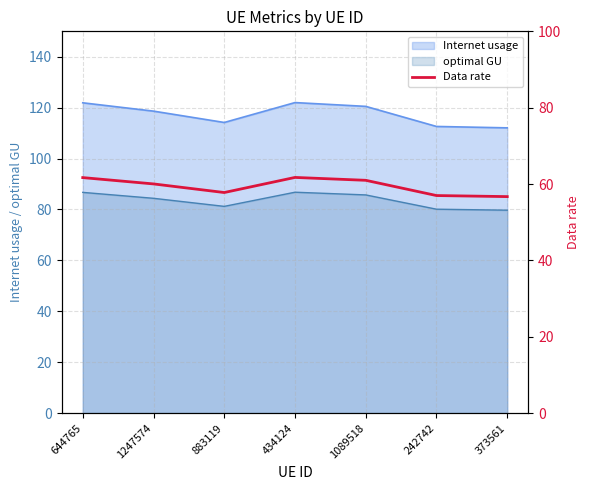

True or false: the data shows 60.0 at 1247574.

True